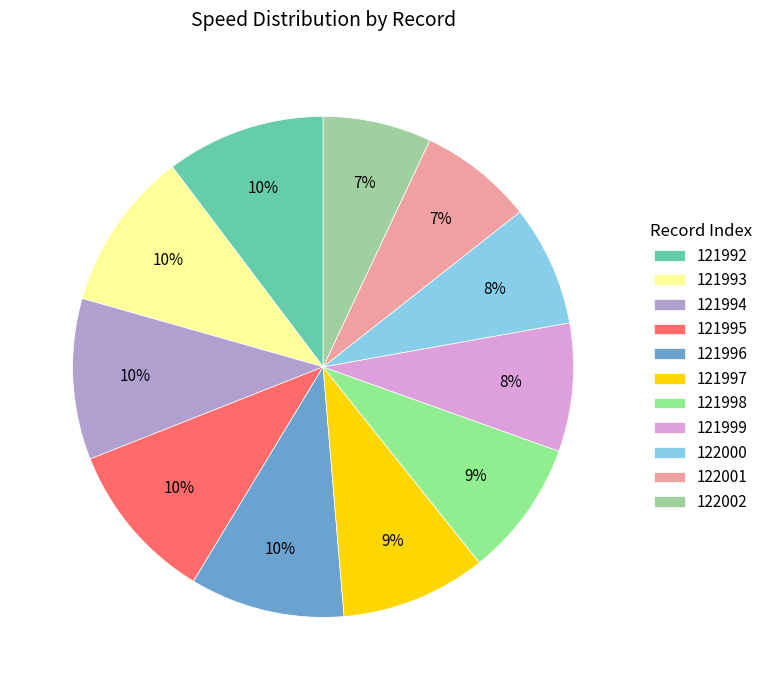

How many segments does this pie chart have?

11